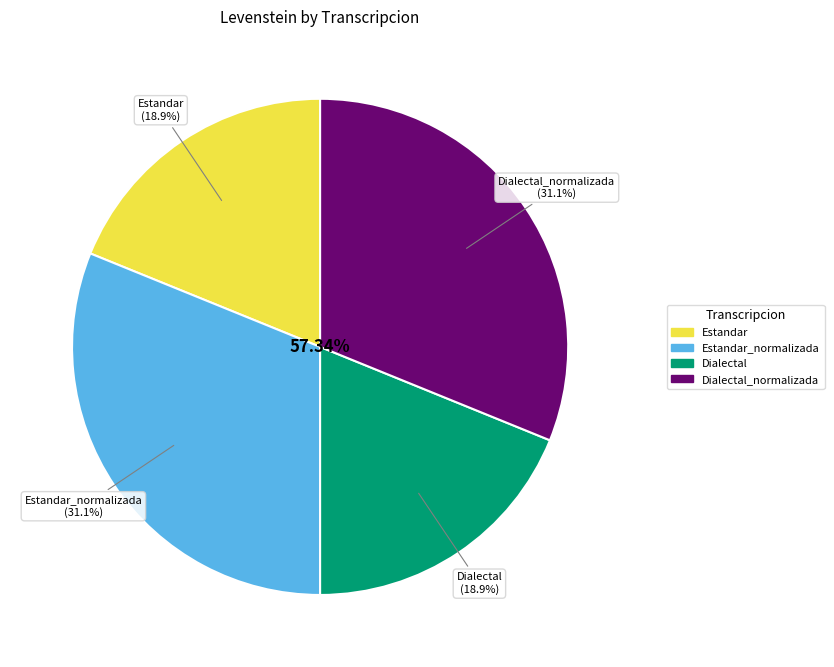

Between Dialectal_normalizada and Dialectal, which is larger?

Dialectal_normalizada